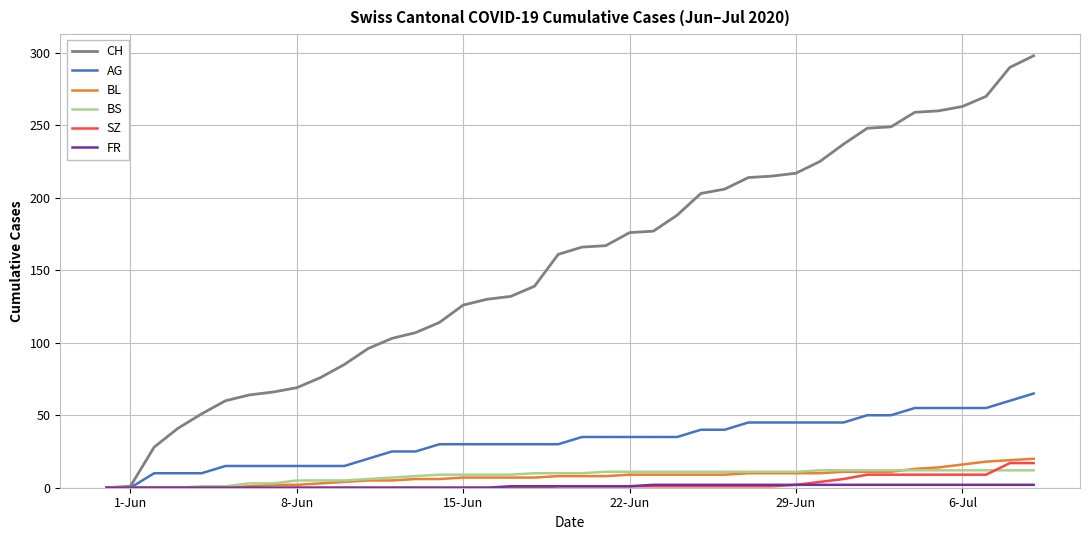

What is the greatest value displayed?

298